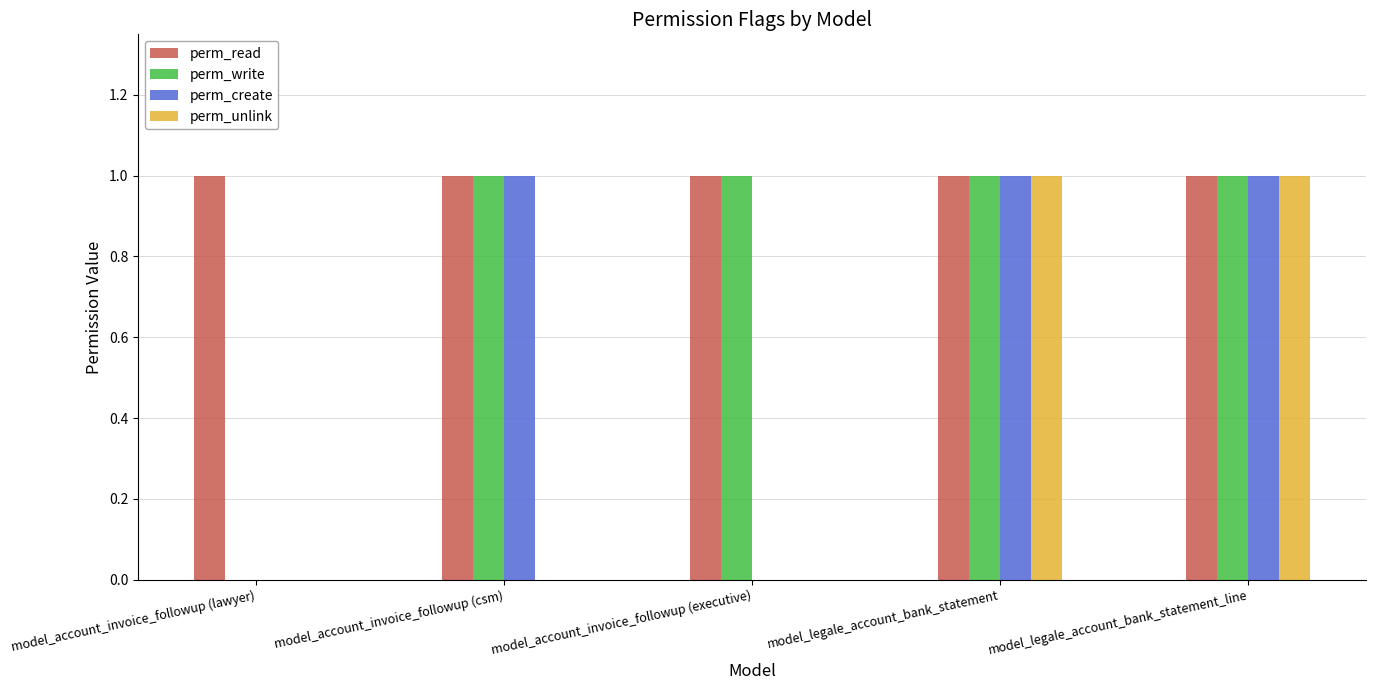

How many series are shown in this chart?

4